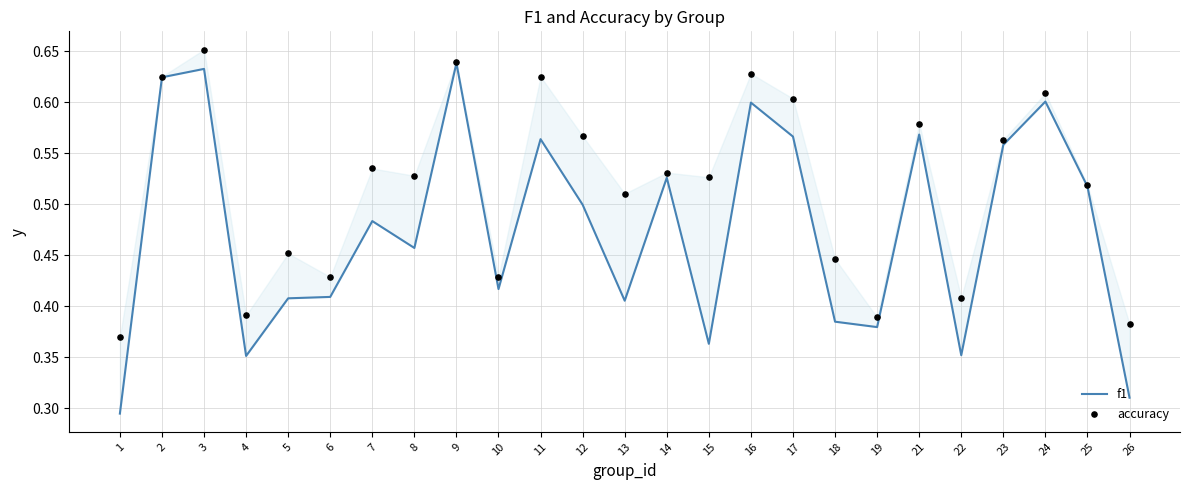

Which series contains the highest Y value?

accuracy